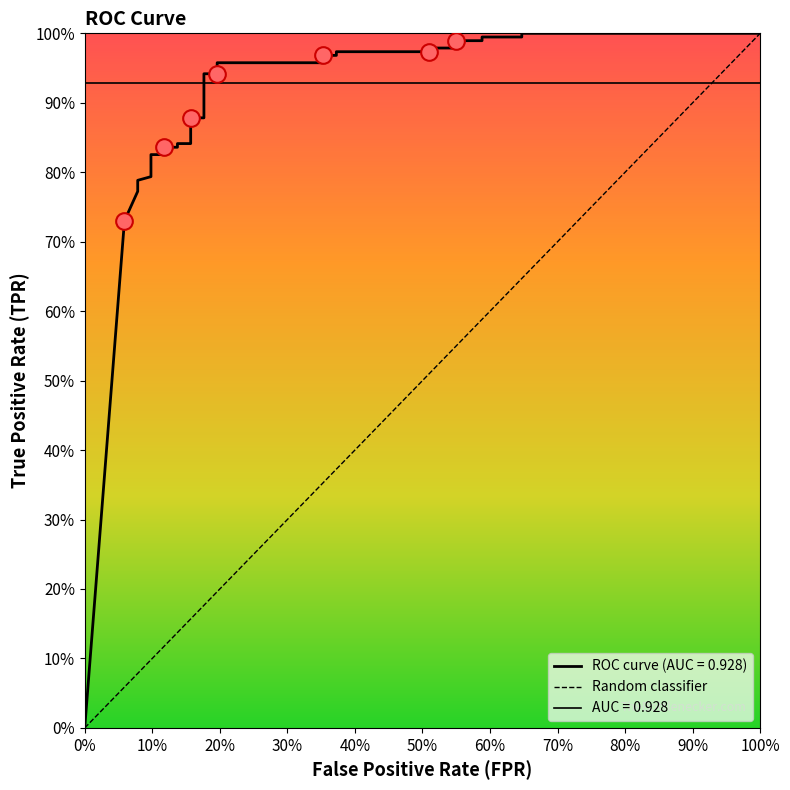

Where is the data nearest to the value 0?

fpr